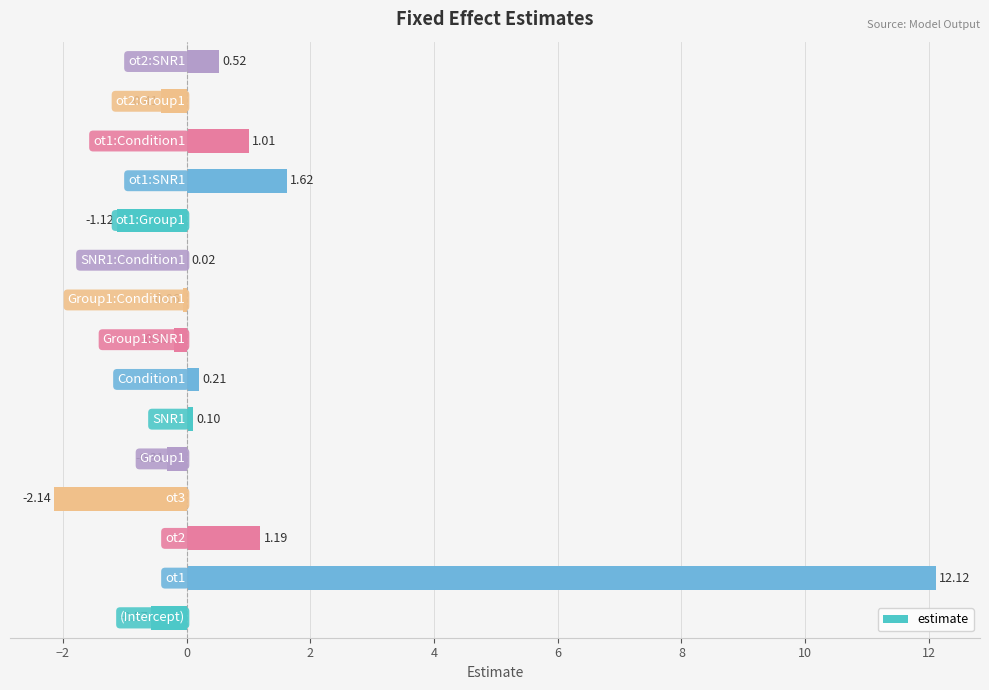

What is the sum of all values?

12.0